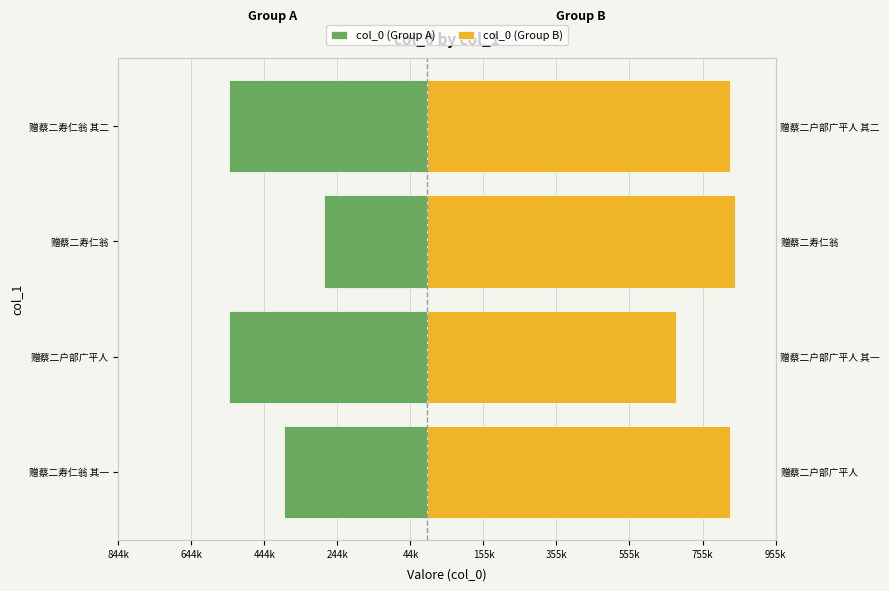

The col_0 (Group B) series shows 832141 at 赠蔡二寿仁翁 其二. True or false?

True